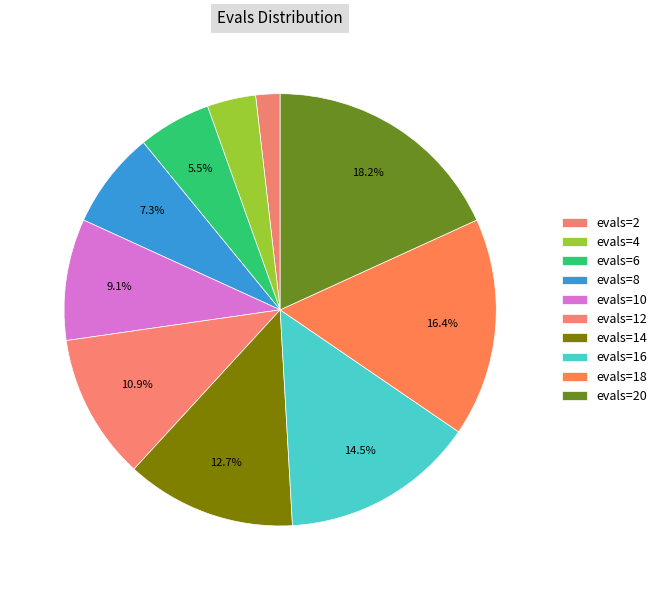

To the nearest percent, what is the difference between the largest and smallest slice percentages?

16%